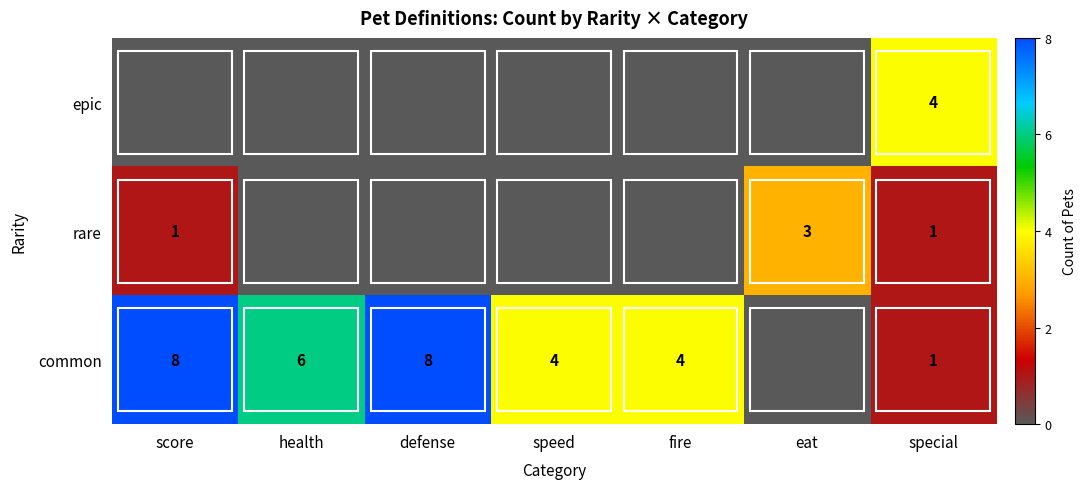

True or false: common has a value of 6 at health.

True